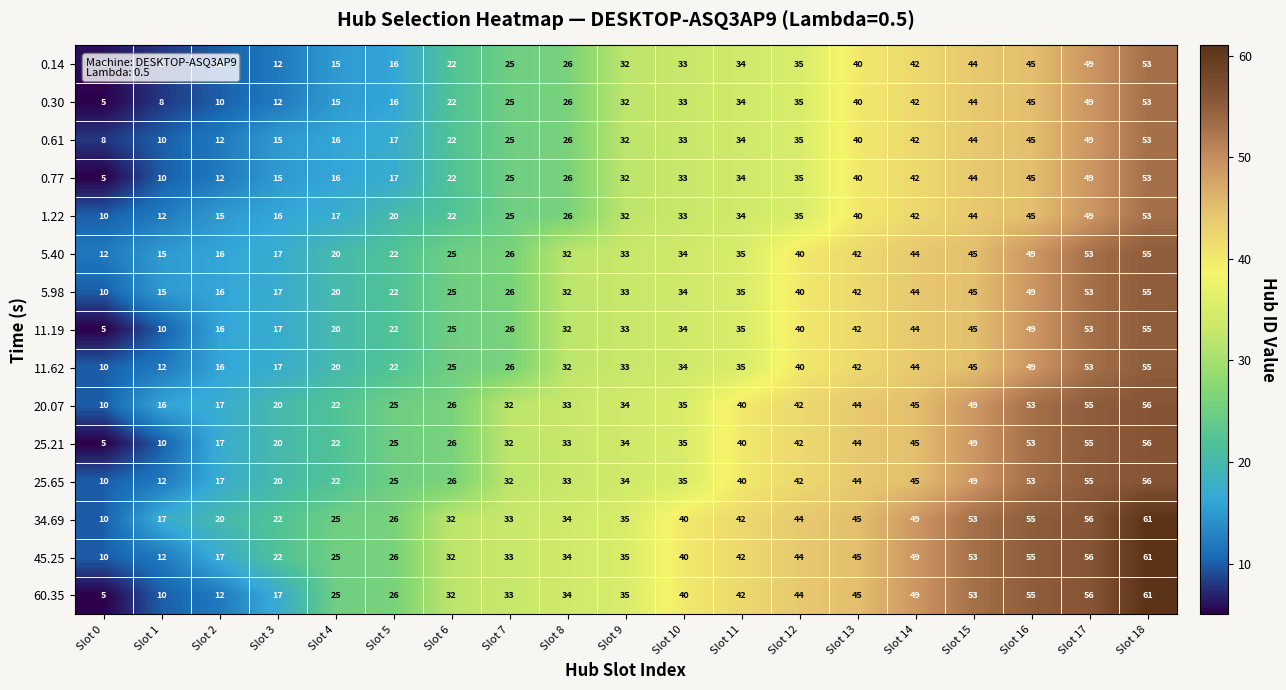

What is the spread (max minus min) of values at Slot 7?

8